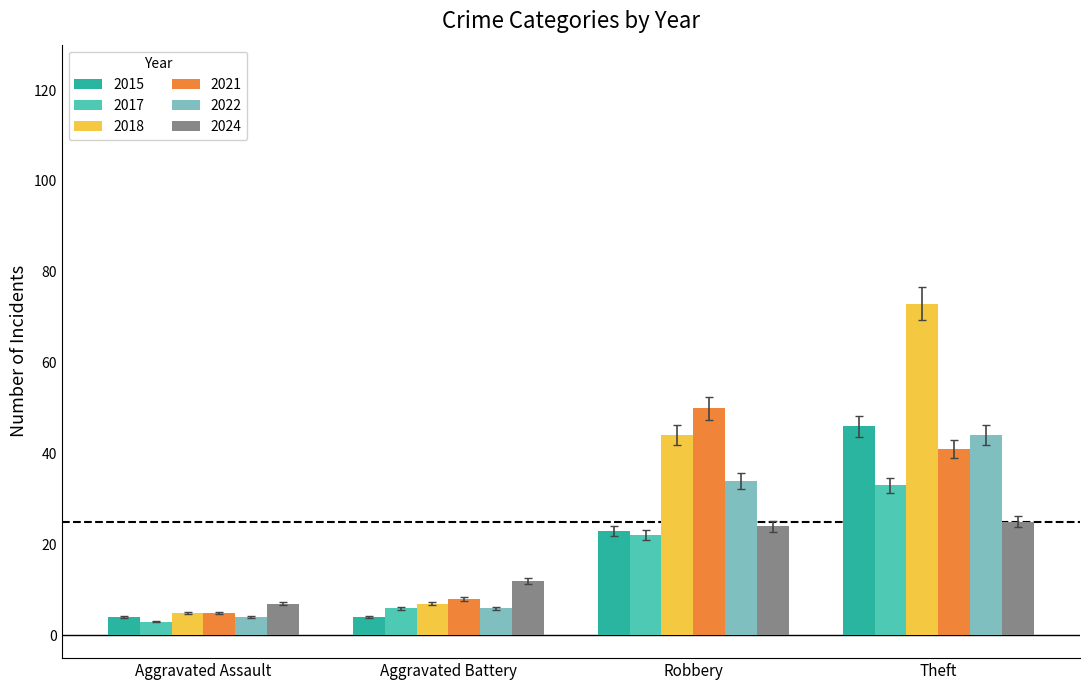

Reading right to left, transcribe all the data shown in this chart.

2015: 46	23	4	4
2017: 33	22	6	3
2018: 73	44	7	5
2021: 41	50	8	5
2022: 44	34	6	4
2024: 25	24	12	7